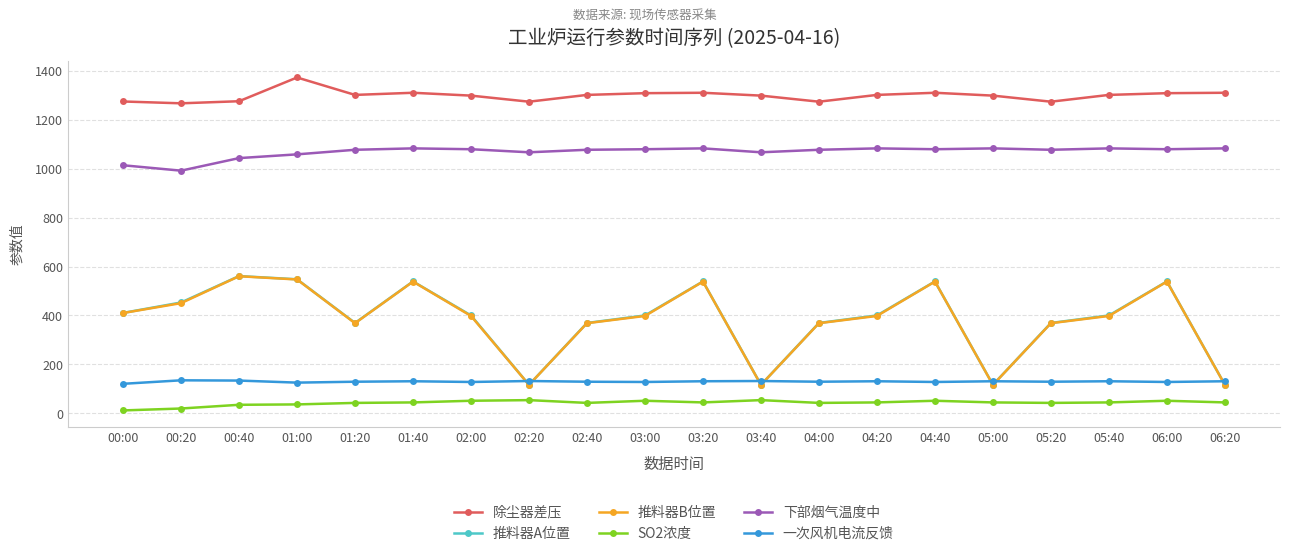

True or false: 下部烟气温度中 and 一次风机电流反馈 cross at least once.

False